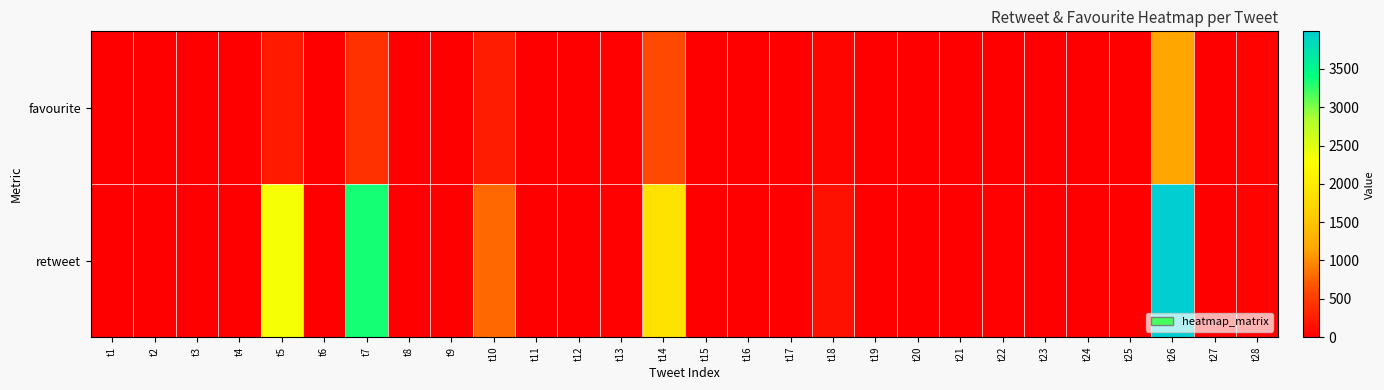

At which category is the sum across all series the highest?

t26